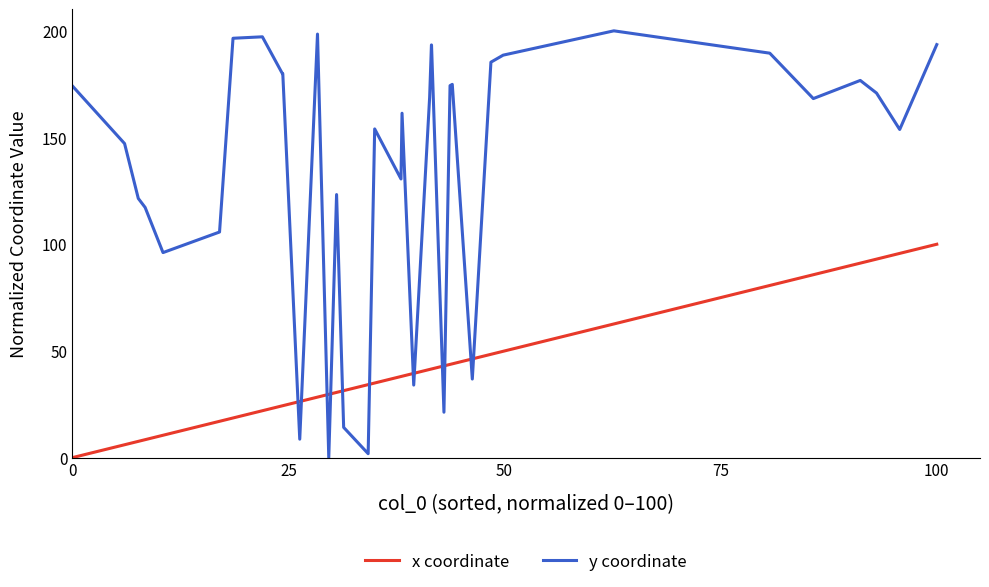

What is the difference between the maximum and minimum values in the x coordinate series?

100.0